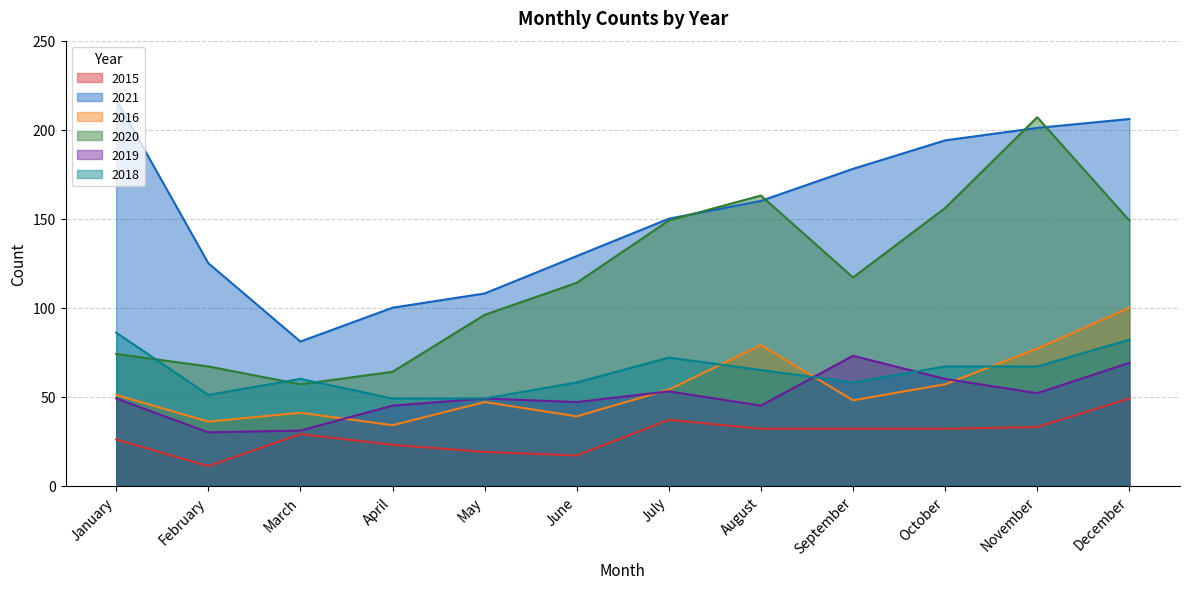

Rank the categories by 2018 value from lowest to highest.

April, May, February, June, September, March, August, October, November, July, December, January